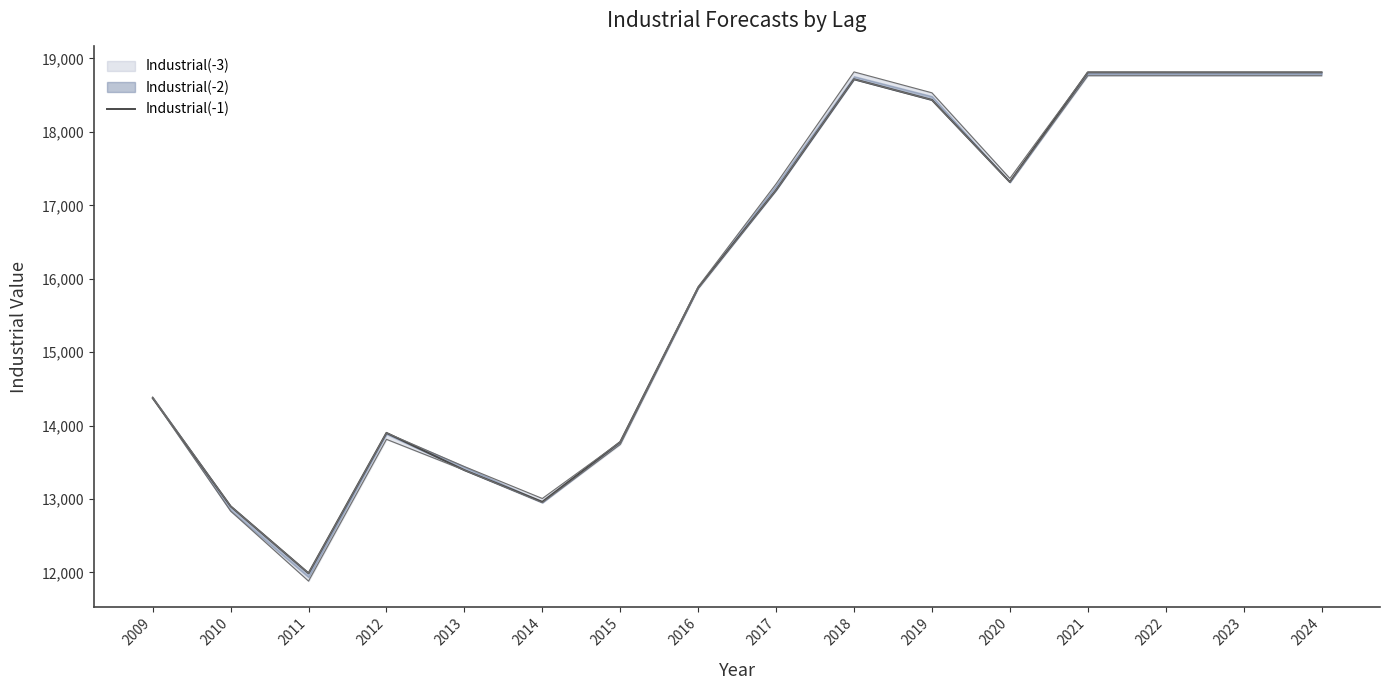

Between 2024 and 2011, which is larger?

2024